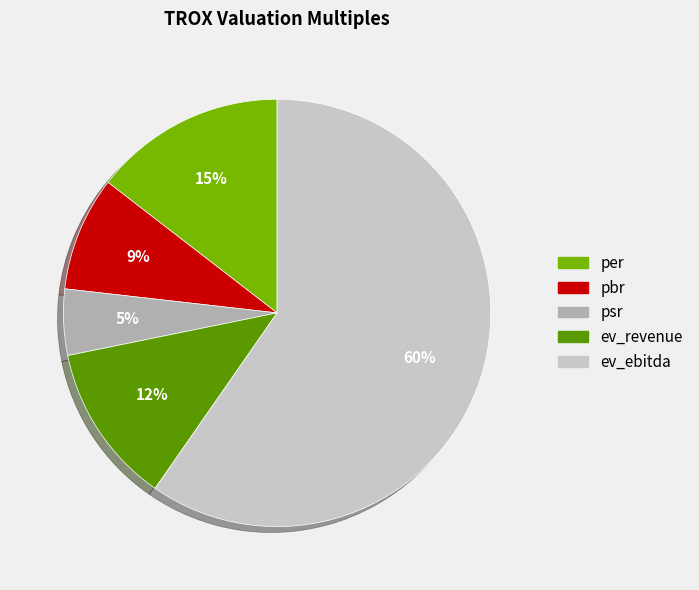

Is it true that per is 2% of the pie?

False